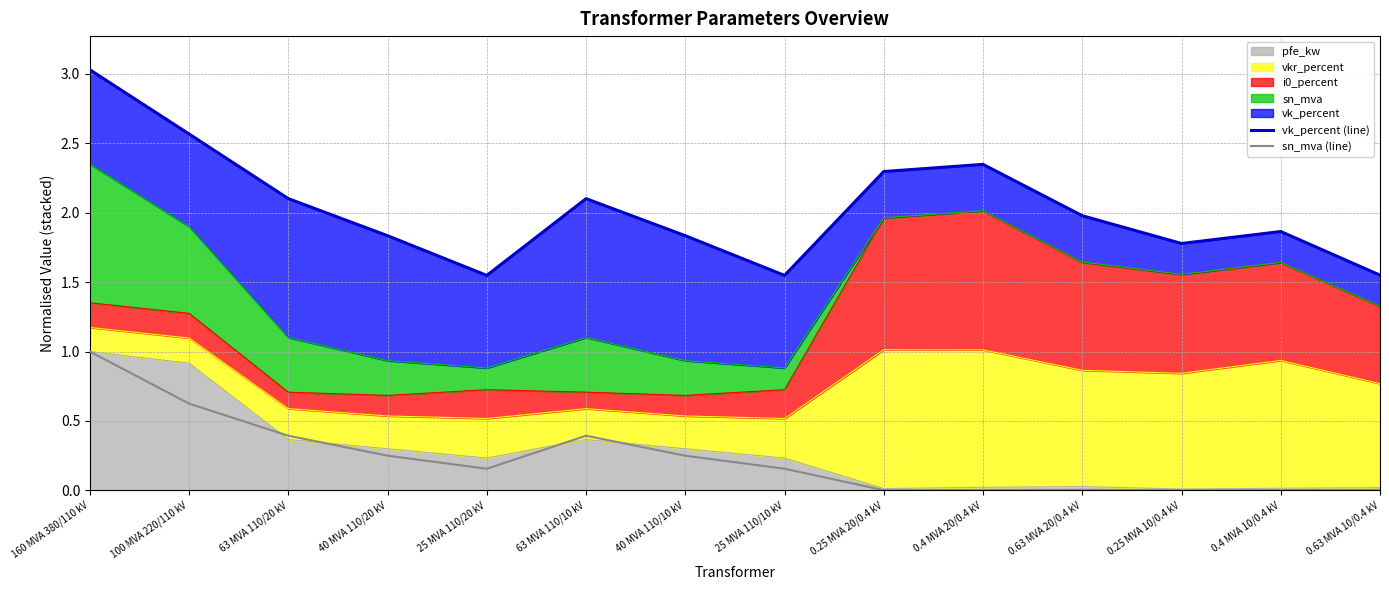

Reading left to right, what are all the values shown in this chart?

vk_percent (line): 3.0	2.6	2.1	1.8	1.5	2.1	1.8	1.5	2.3	2.3	2.0	1.8	1.9	1.6
sn_mva (line): 1.0	0.6	0.4	0.2	0.2	0.4	0.2	0.2	0.0	0.0	0.0	0.0	0.0	0.0